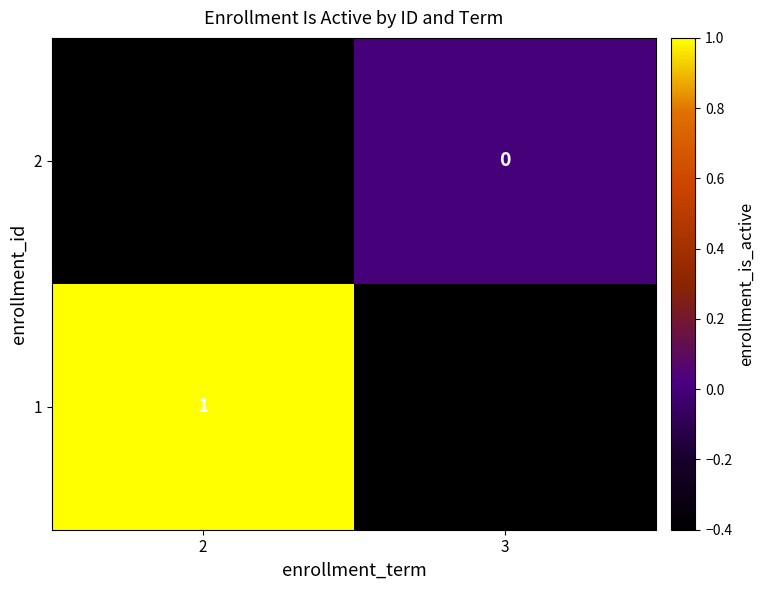

The value of 1 at 2 is 1.0. True or false?

True